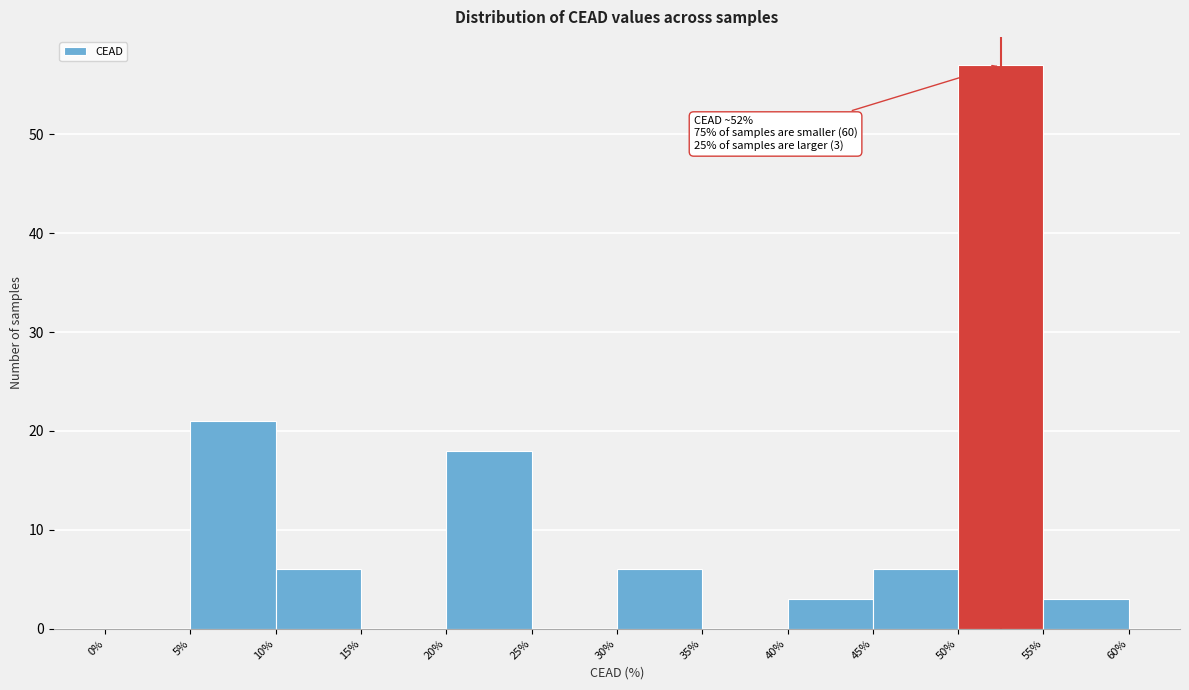

Which range on the x-axis has the tallest bar?

50% to 55%